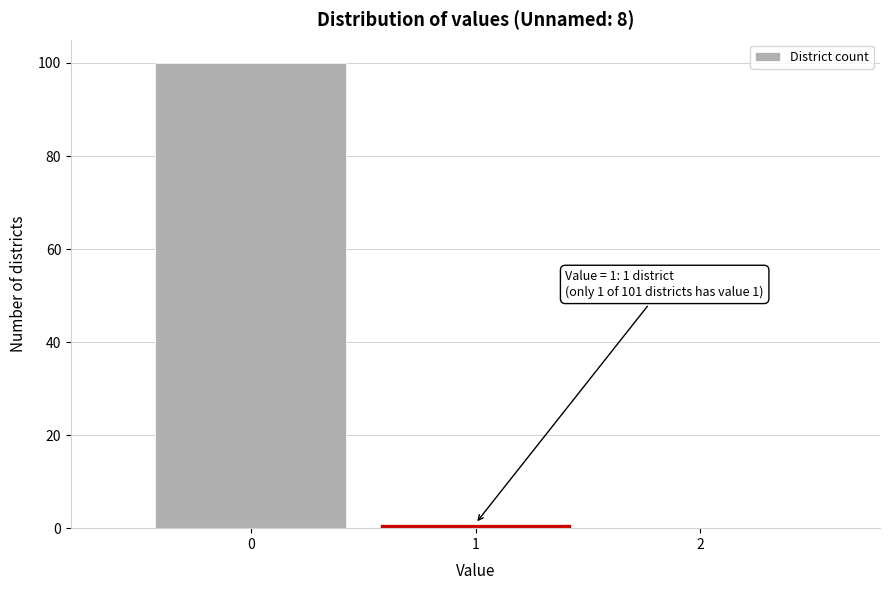

Which range on the x-axis has the tallest bar?

-0.5 to 0.5